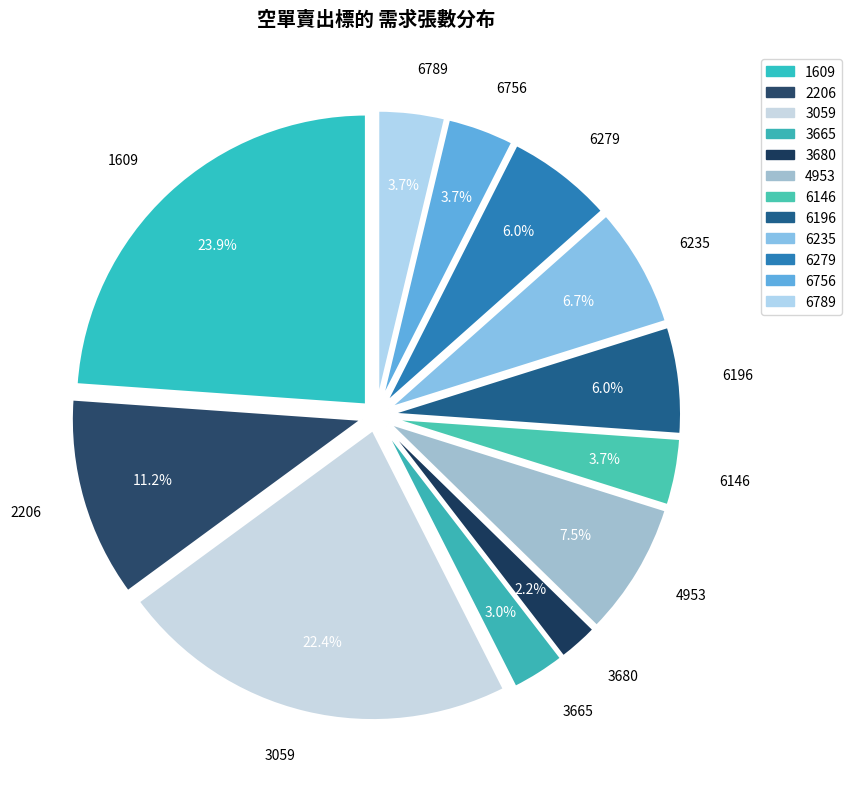

To the nearest percent, what portion does 1609 represent?

24%